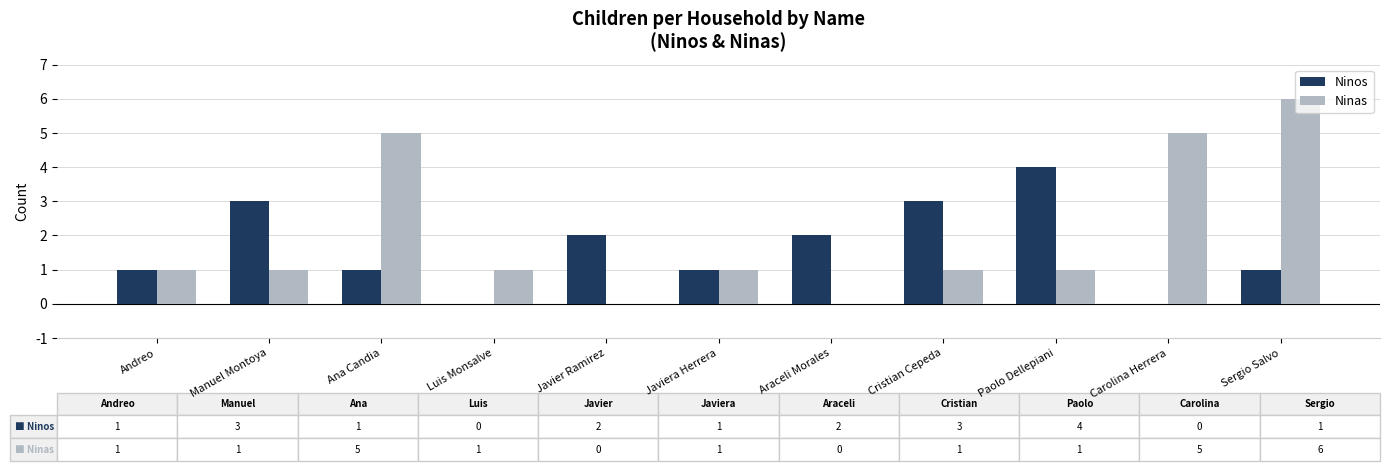

What are all the series names shown in the legend?

Ninos, Ninas